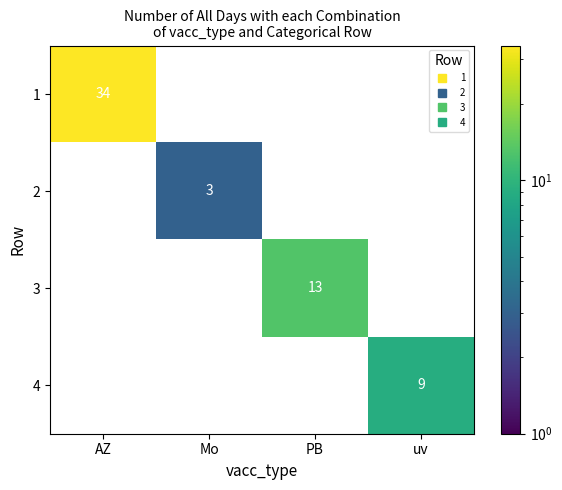

Is it true that 3 equals 7.5 at PB?

False